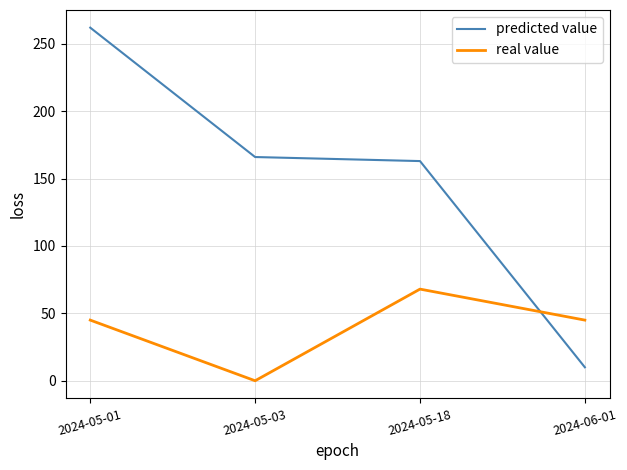

The value of predicted value at 2024-05-03 is 166. True or false?

True